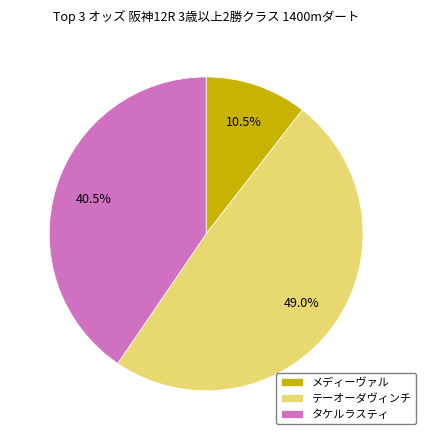

How many segments does this pie chart have?

3